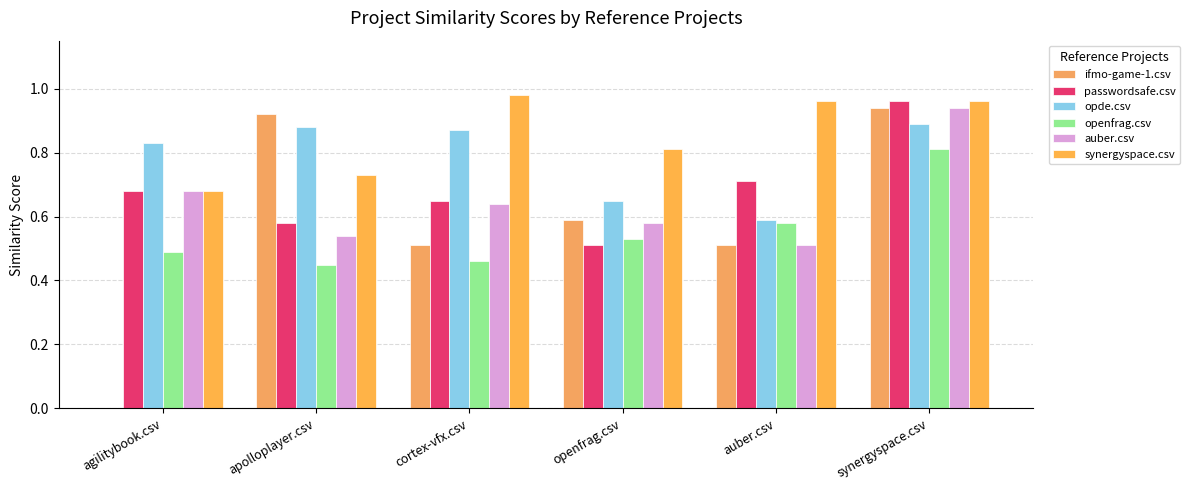

At which category is the sum across all series the highest?

synergyspace.csv